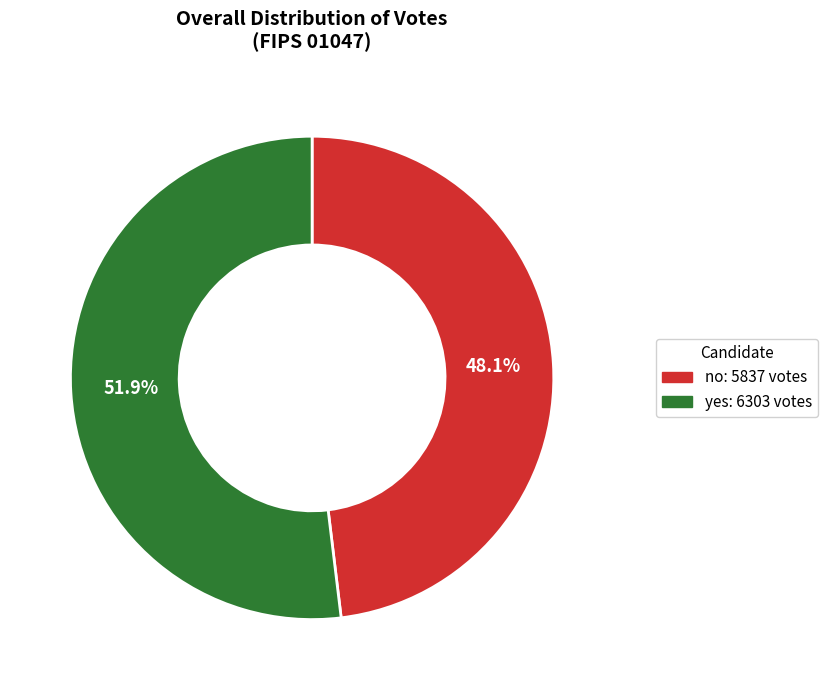

Does any single category account for the majority?

Yes